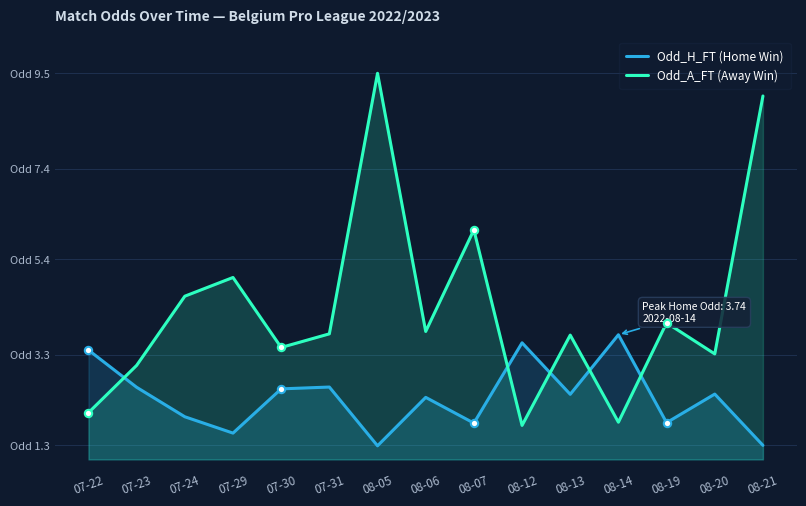

Is the value of Odd_A_FT at 08-06 greater than the value of Odd_H_FT at 07-30?

Yes